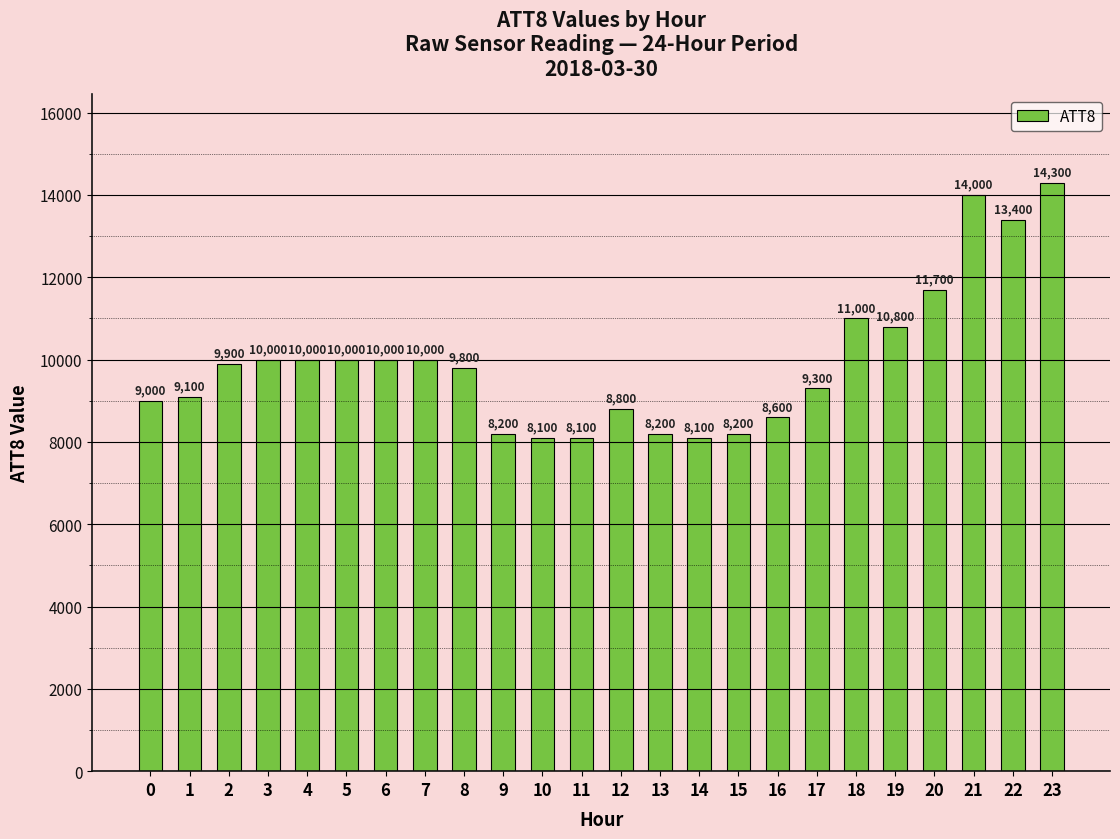

The chart shows a value of 10000 at 6. True or false?

True